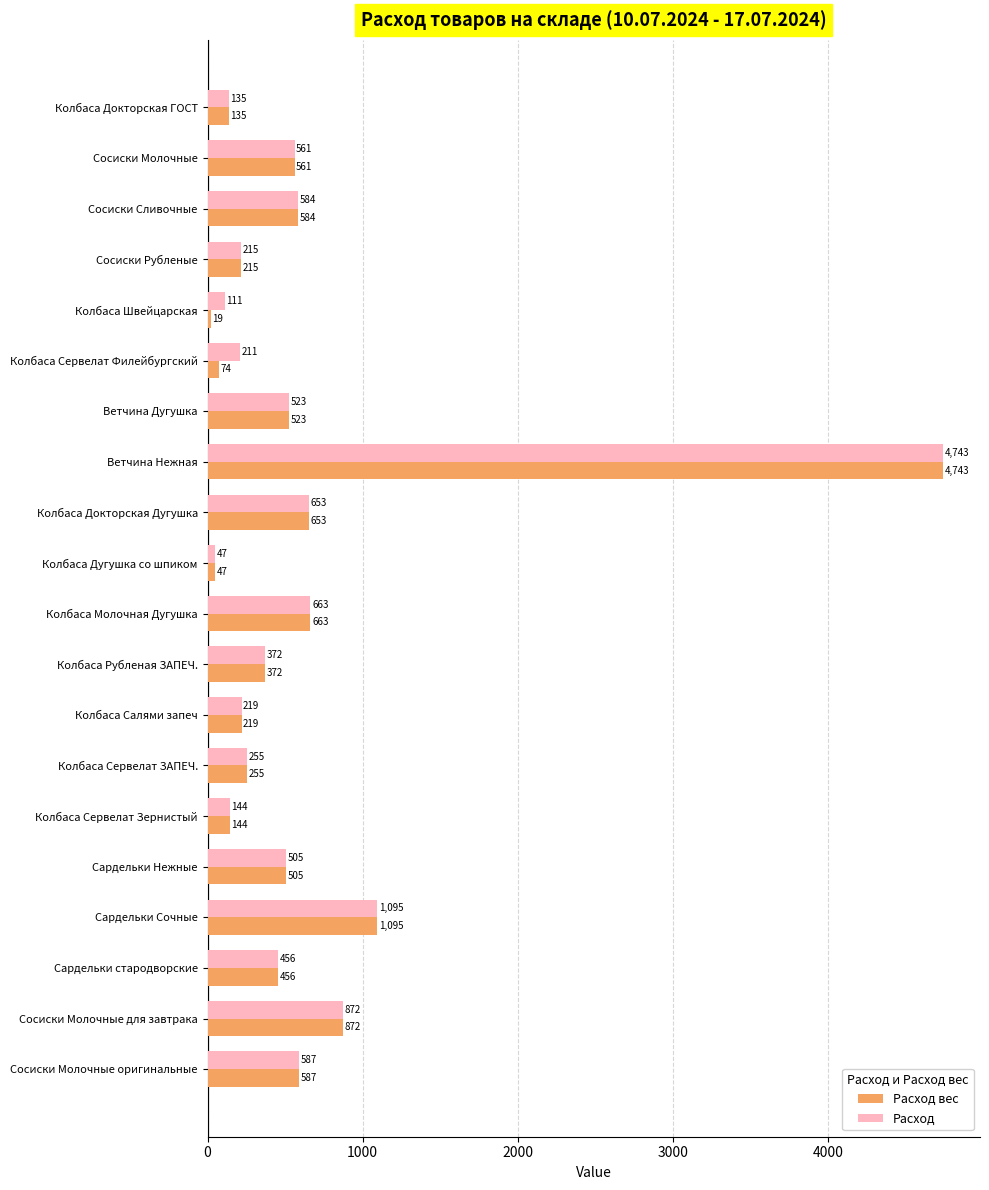

What is the average value of the Расход вес series?

636.0